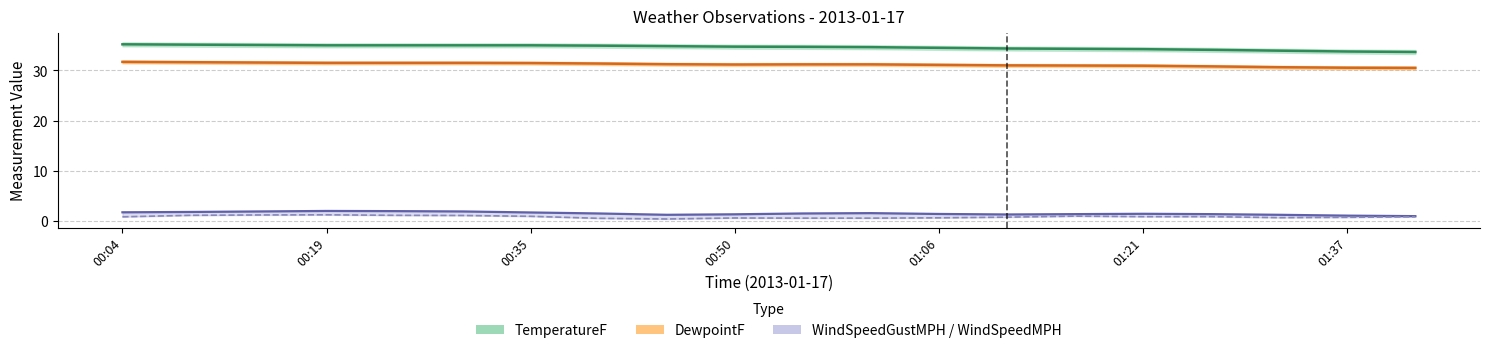

Which label corresponds to the largest value in the chart?

00:04